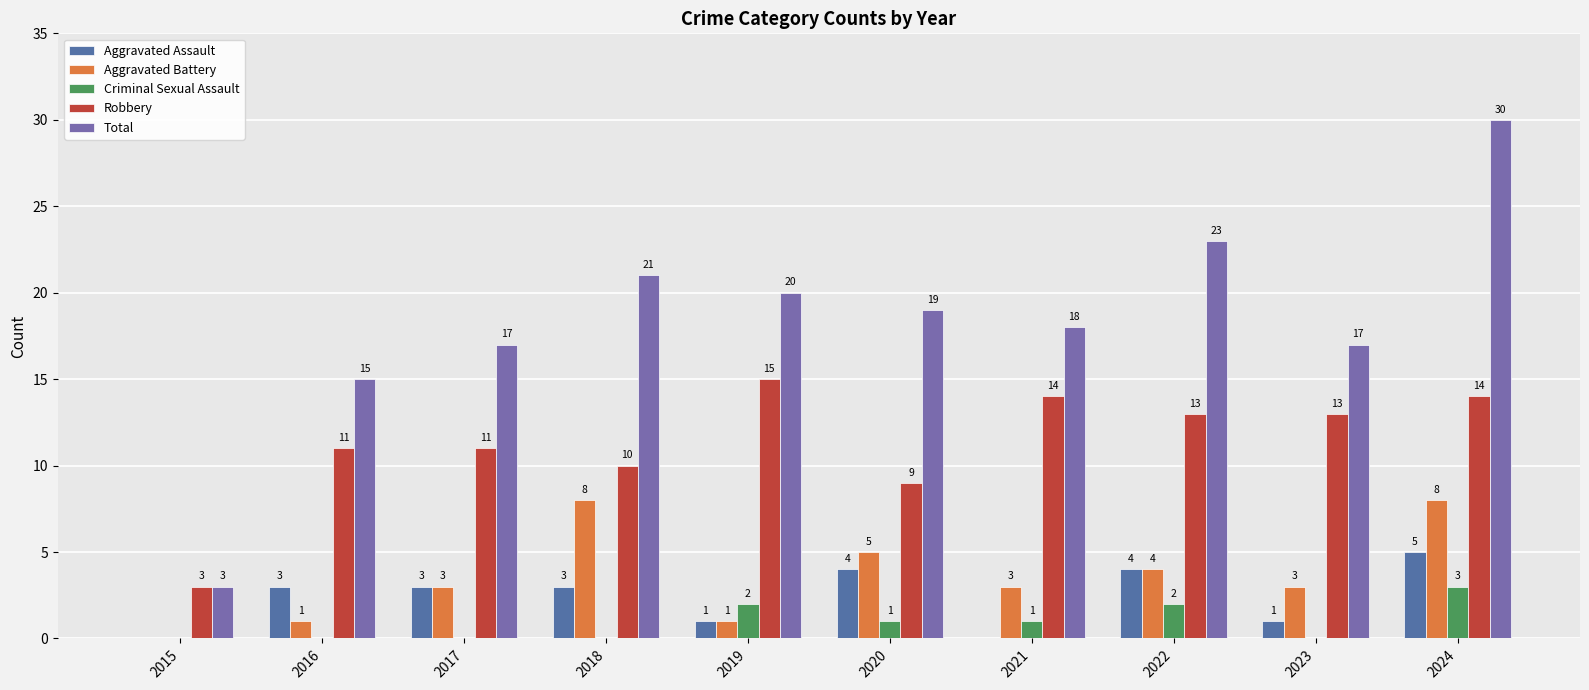

Reading left to right, extract all data points from this chart.

Aggravated Assault: 2015=0	2016=3	2017=3	2018=3	2019=1	2020=4	2021=0	2022=4	2023=1	2024=5
Aggravated Battery: 2015=0	2016=1	2017=3	2018=8	2019=1	2020=5	2021=3	2022=4	2023=3	2024=8
Criminal Sexual Assault: 2015=0	2016=0	2017=0	2018=0	2019=2	2020=1	2021=1	2022=2	2023=0	2024=3
Robbery: 2015=3	2016=11	2017=11	2018=10	2019=15	2020=9	2021=14	2022=13	2023=13	2024=14
Total: 2015=3	2016=15	2017=17	2018=21	2019=20	2020=19	2021=18	2022=23	2023=17	2024=30